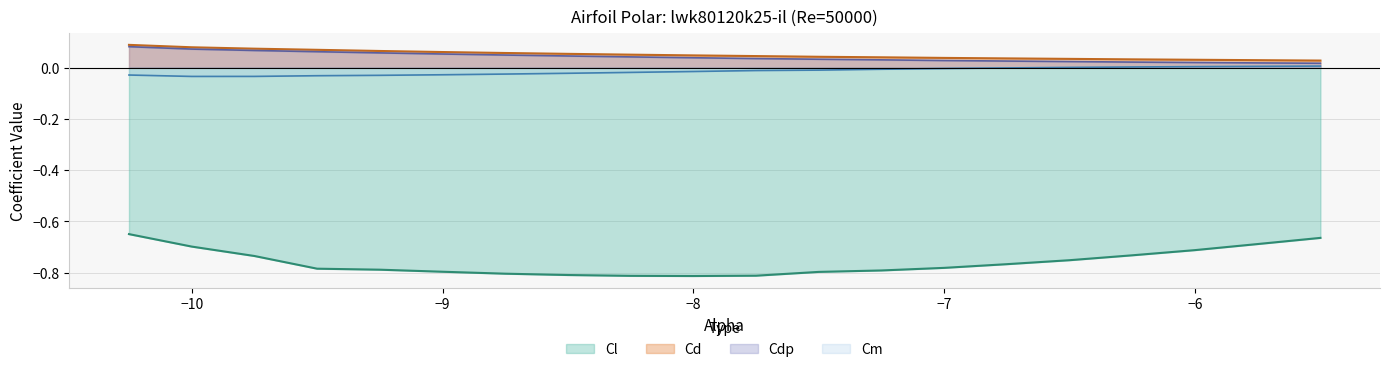

The value of Cdp at -9.25 is 0.1. True or false?

True